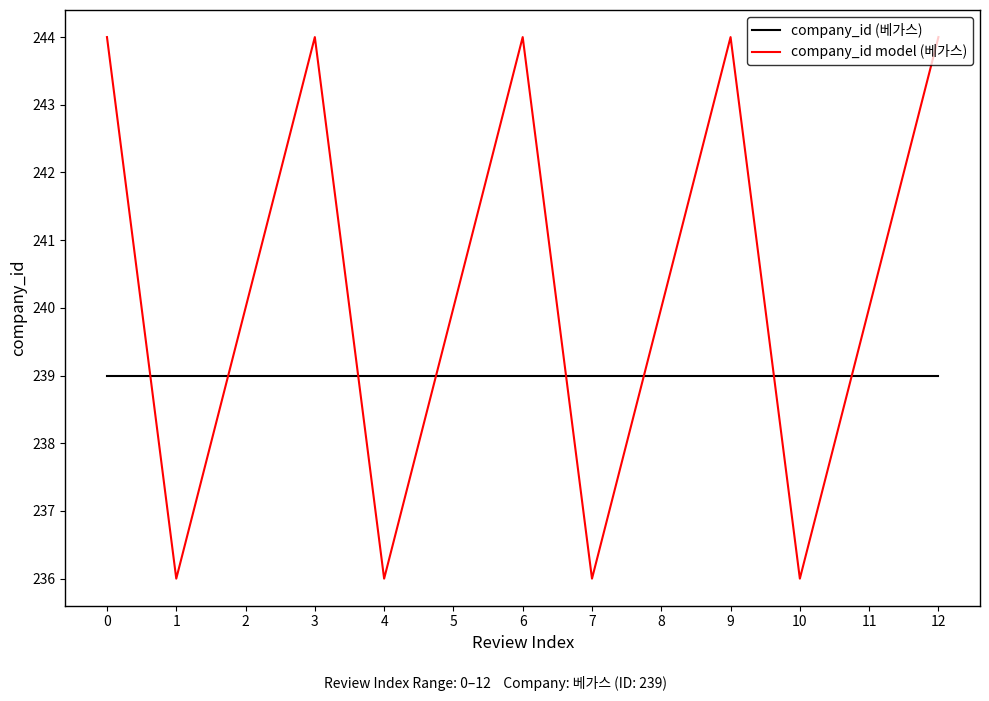

Rank the series at 7 from highest to lowest value.

company_id (베가스), company_id model (베가스)